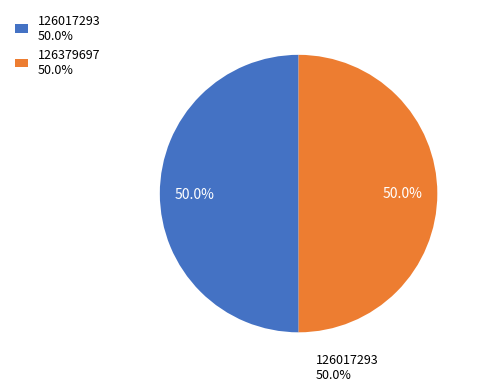

To the nearest percent, what is the combined percentage of 126017293 and 126379697?

100%